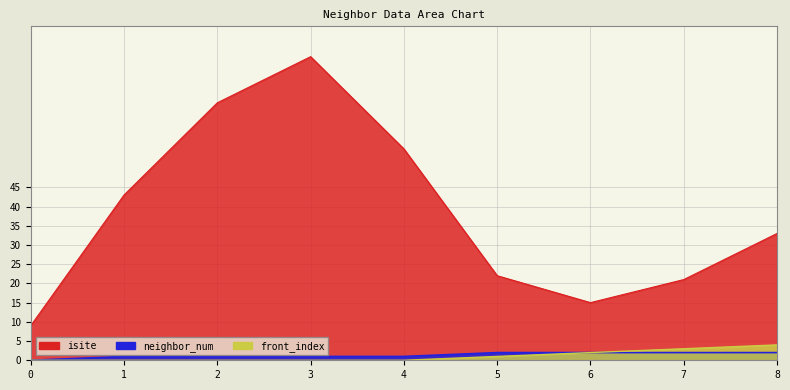

How many values in the neighbor_num series exceed 1?

4